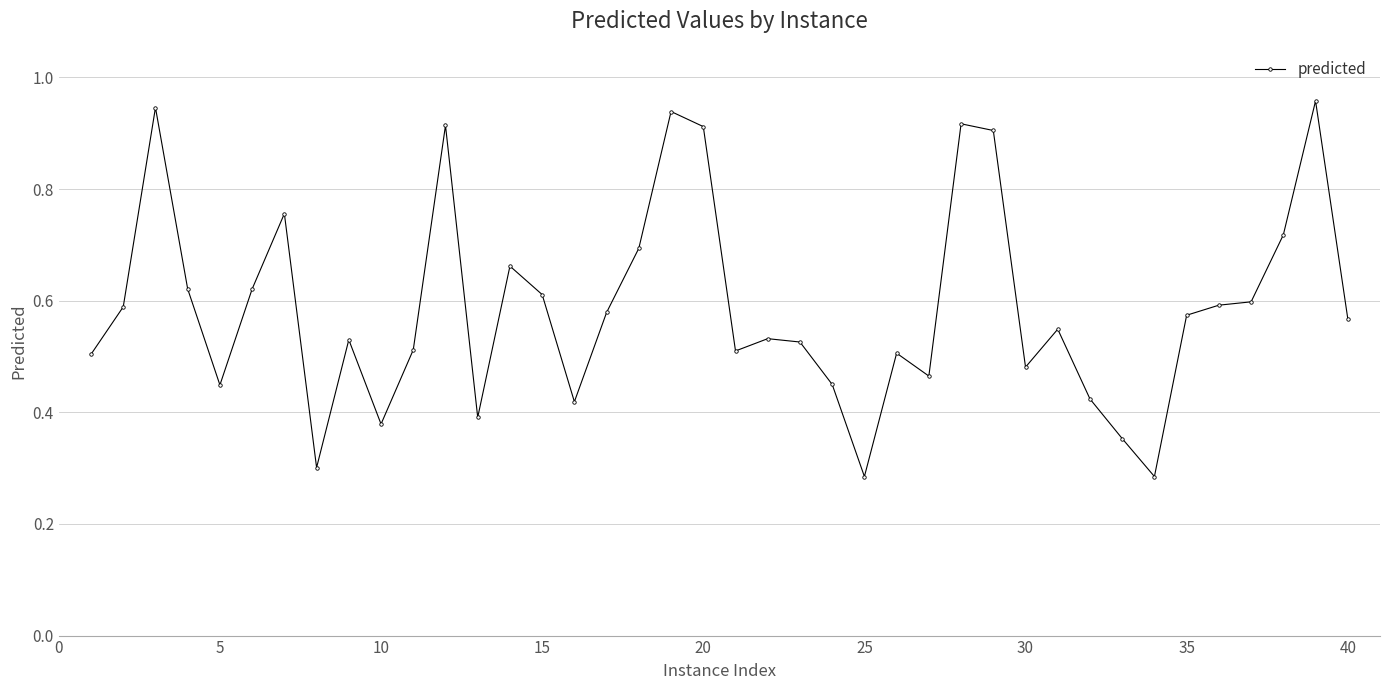

Does the chart have visible grid lines?

Yes